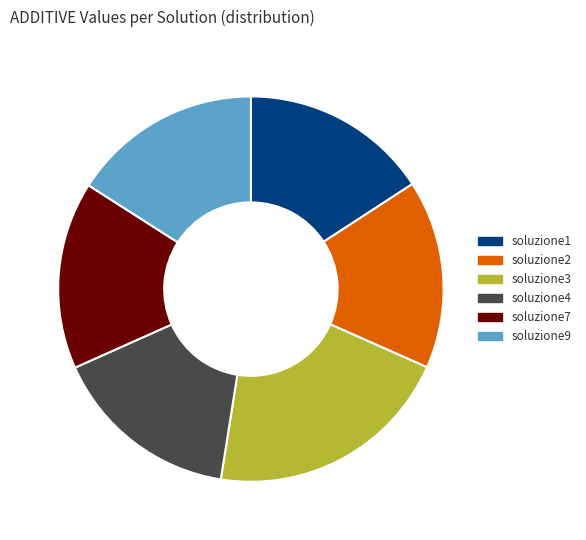

Approximately how many times larger is the value at soluzione9 compared to soluzione2?

1.0